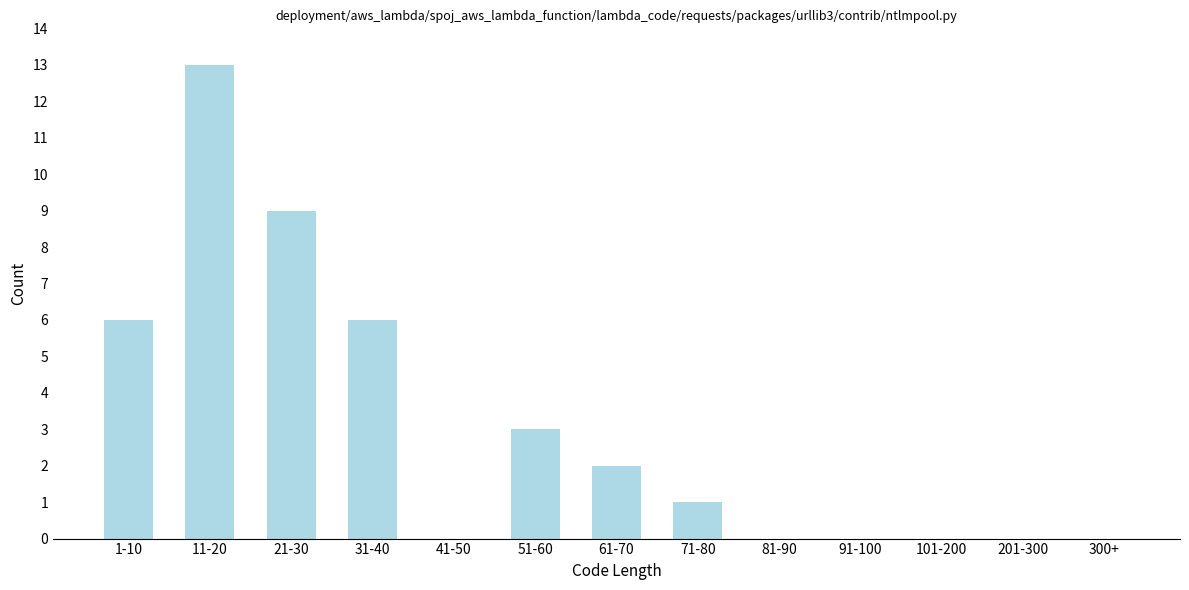

Reading right to left, transcribe all the data shown in this chart.

300+=0	201-300=0	101-200=0	91-100=0	81-90=0	71-80=1	61-70=2	51-60=3	41-50=0	31-40=6	21-30=9	11-20=13	1-10=6